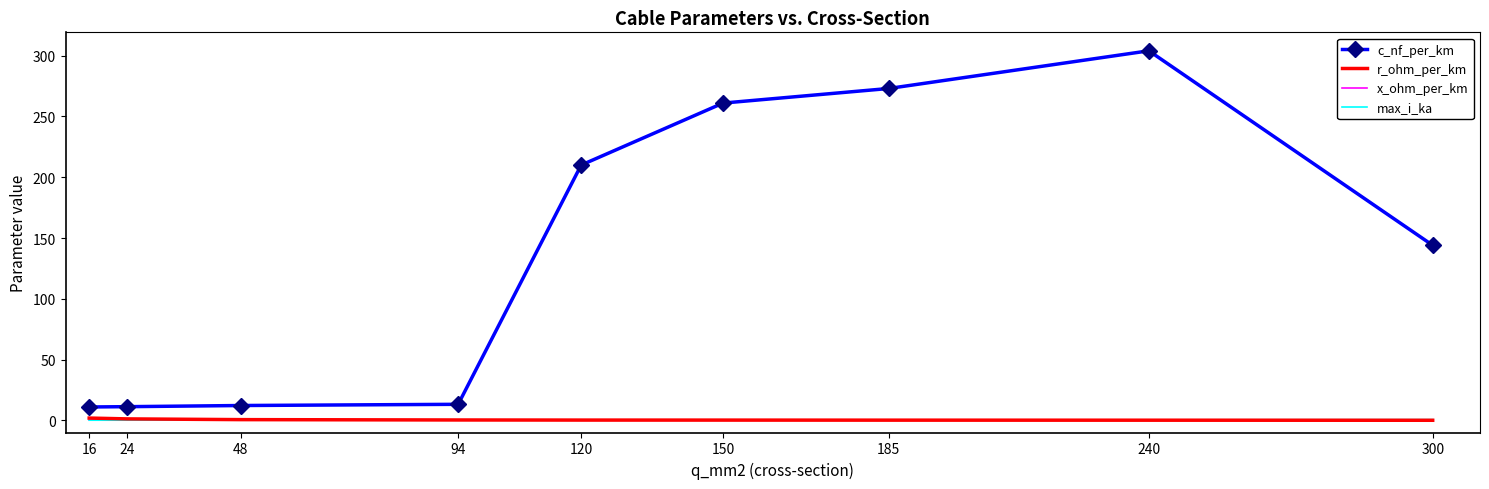

Where is c_nf_per_km nearest to the value 157?

300